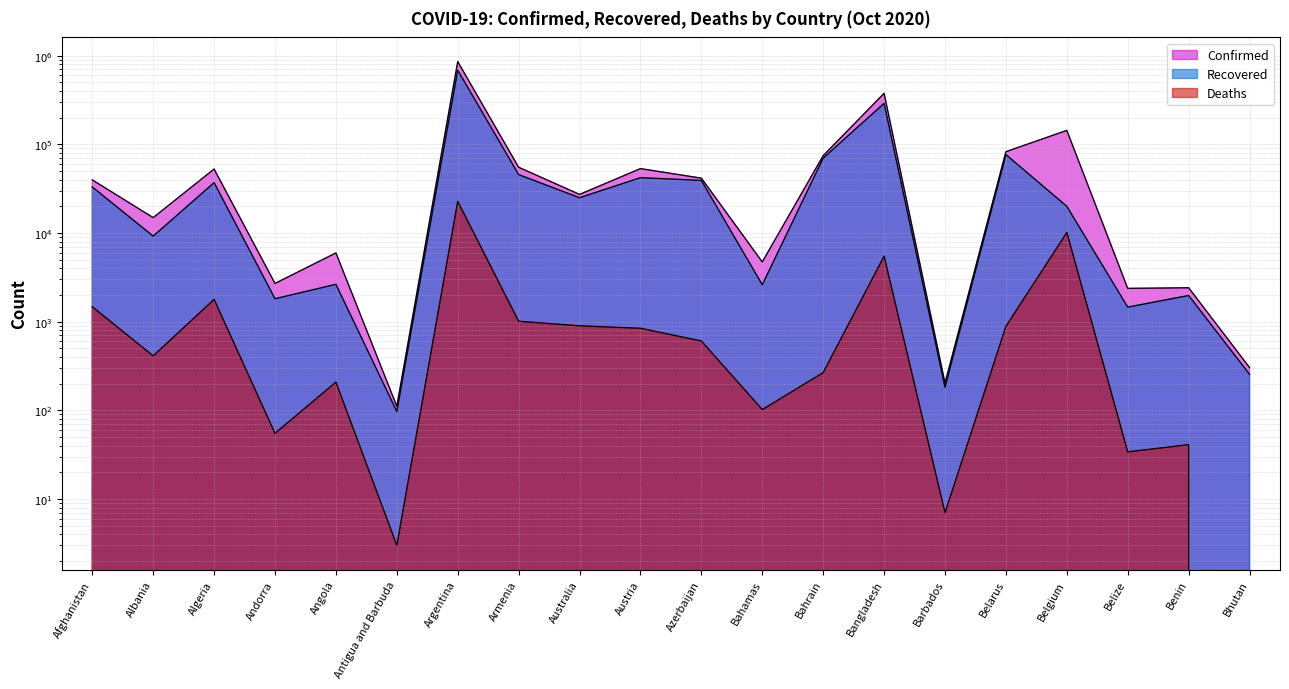

At how many categories does at least one series exceed 243329?

2